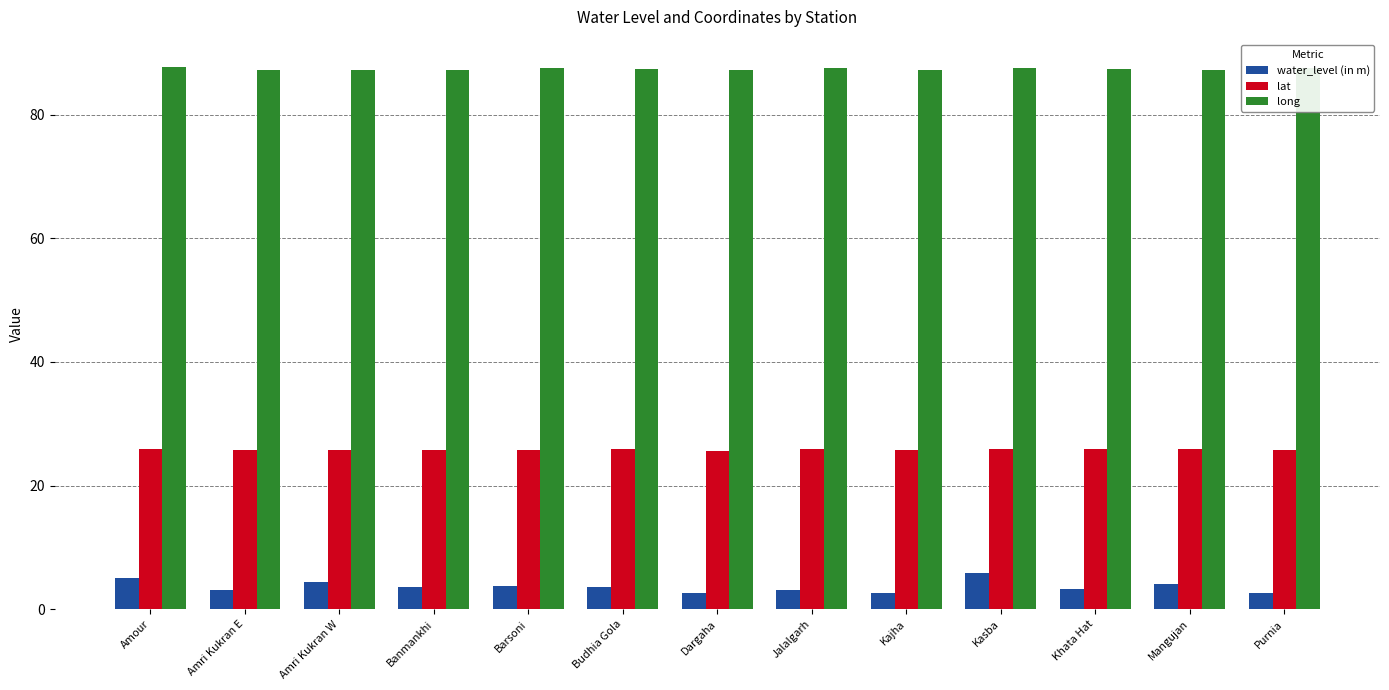

What is the maximum value for long?

87.7